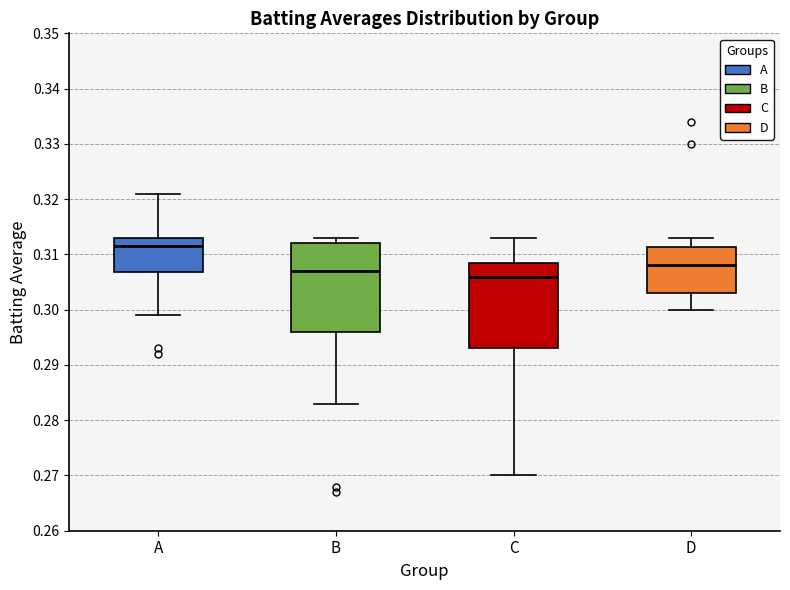

Reading left to right, read every box against the y-axis: the position of its median line, the range the box covers, and the ends of its whiskers. The values are not printed on the chart, so give them approximately, as read against the axis.

A: median 0.312, box 0.307 to 0.313, whiskers 0.299 to 0.321
B: median 0.307, box 0.296 to 0.312, whiskers 0.283 to 0.313
C: median 0.306, box 0.293 to 0.309, whiskers 0.270 to 0.313
D: median 0.308, box 0.303 to 0.311, whiskers 0.300 to 0.313